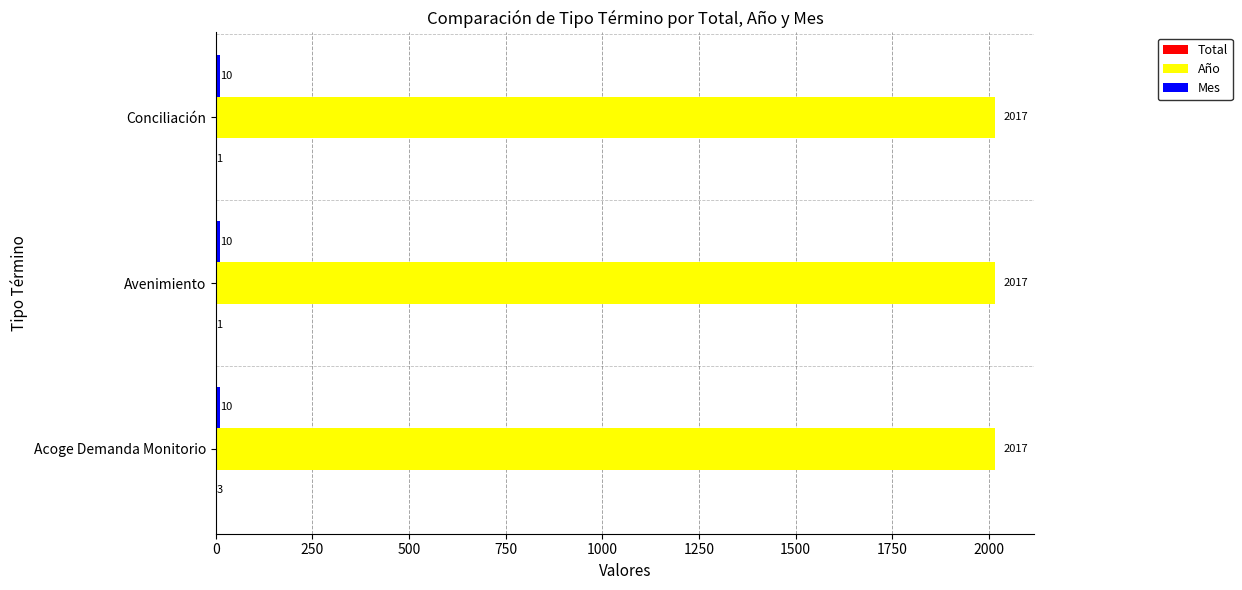

What is the sum of the Año values at Avenimiento and Acoge Demanda Monitorio?

4034